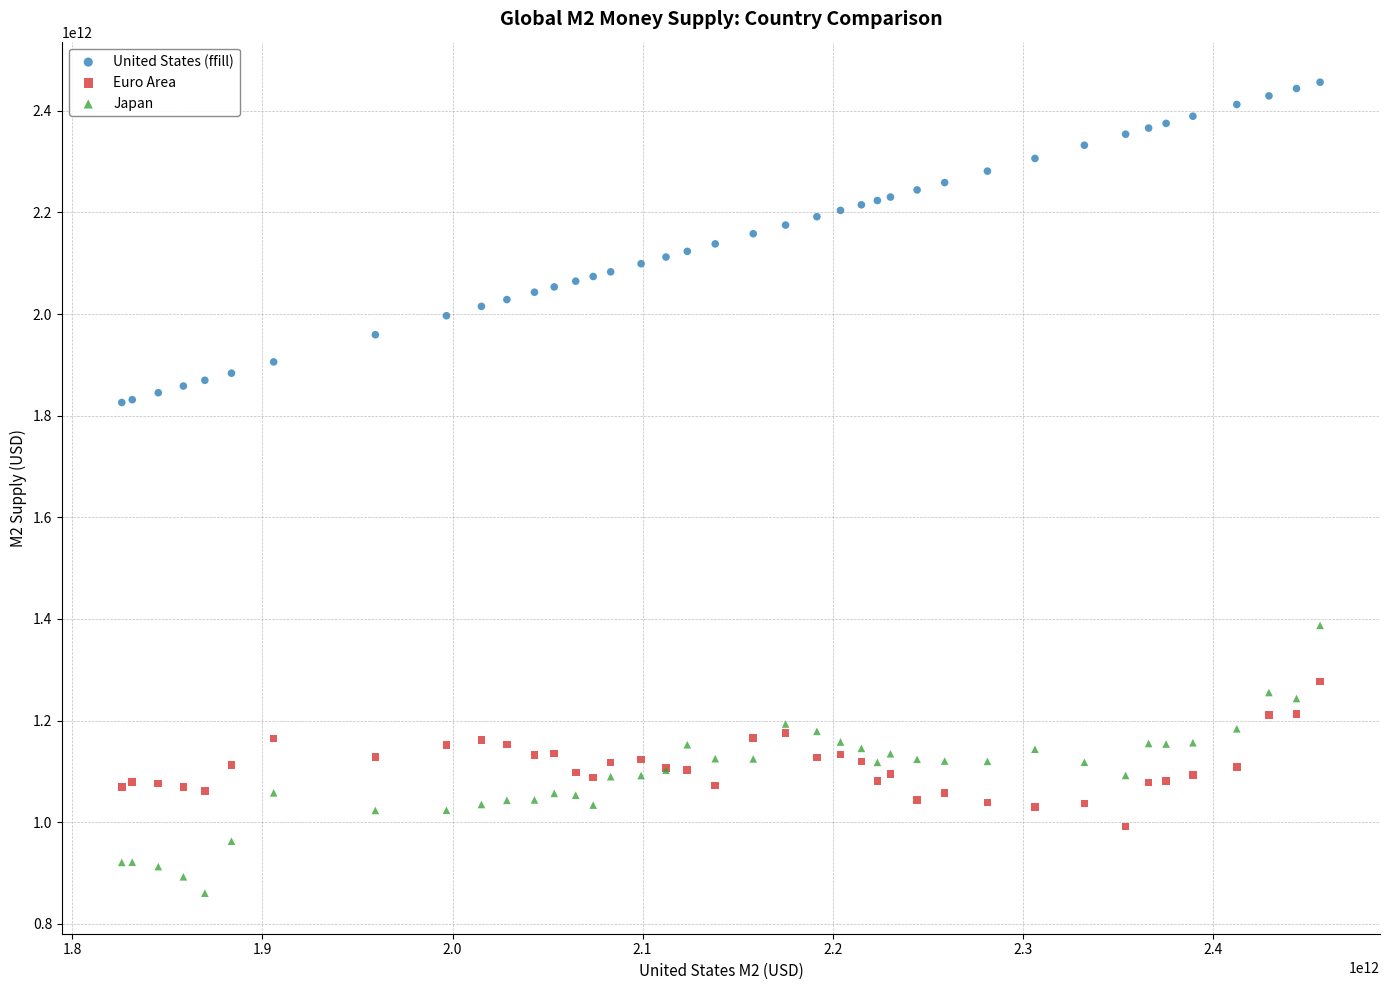

Which series has the widest spread of Y values?

United States (ffill)